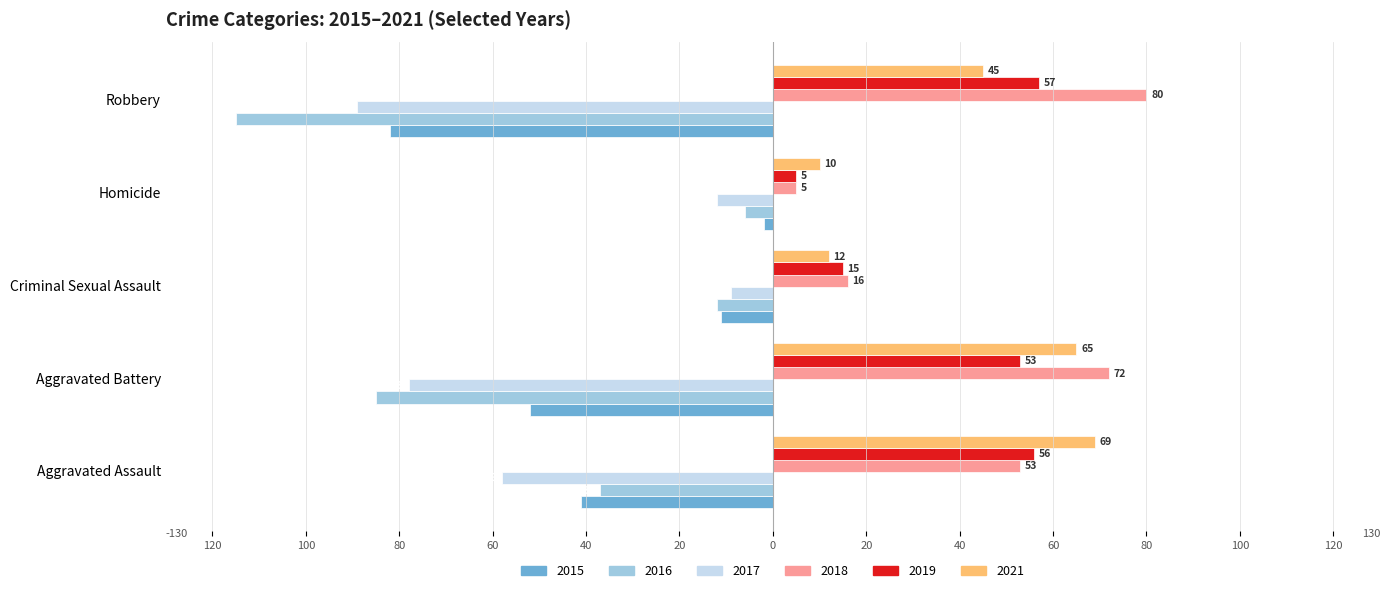

Reading left to right, extract all data points from this chart.

2015: -41	-52	-11	-2	-82
2016: -37	-85	-12	-6	-115
2017: -58	-78	-9	-12	-89
2018: 53	72	16	5	80
2019: 56	53	15	5	57
2021: 69	65	12	10	45